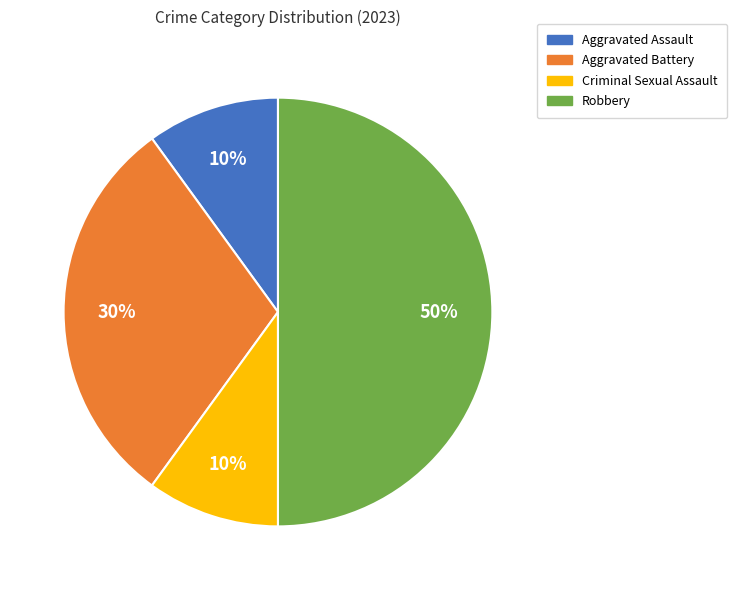

How many slices are in this pie chart?

4